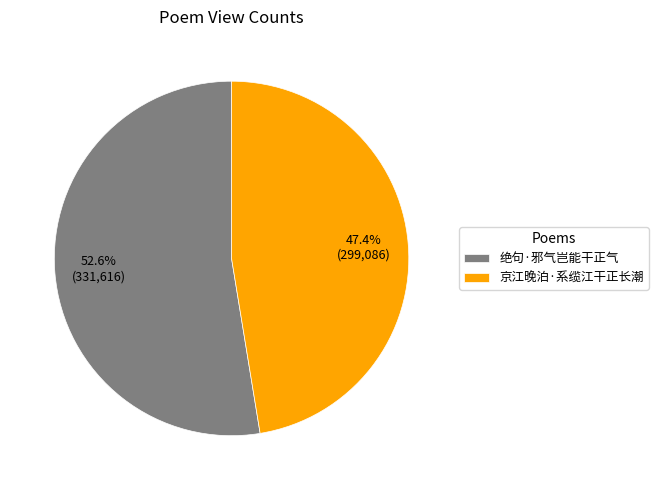

To the nearest percent, what is the difference between the largest and smallest slice percentages?

5%